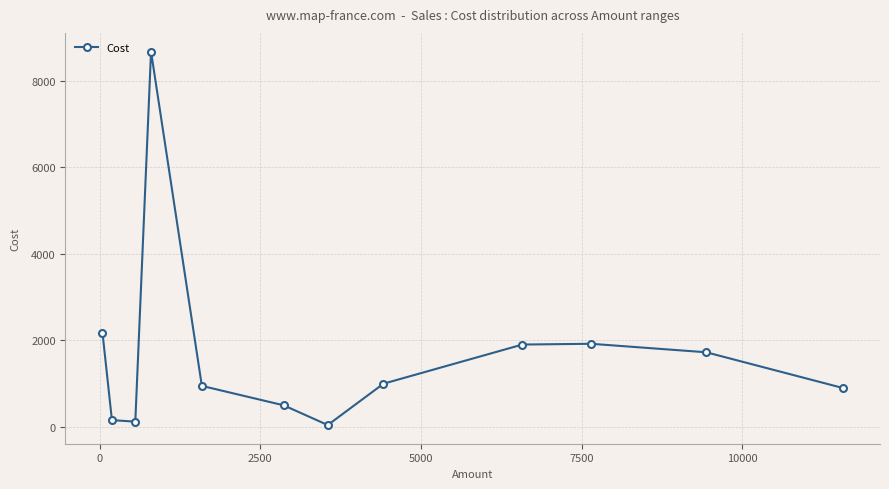

Count the number of categories in the chart.

12